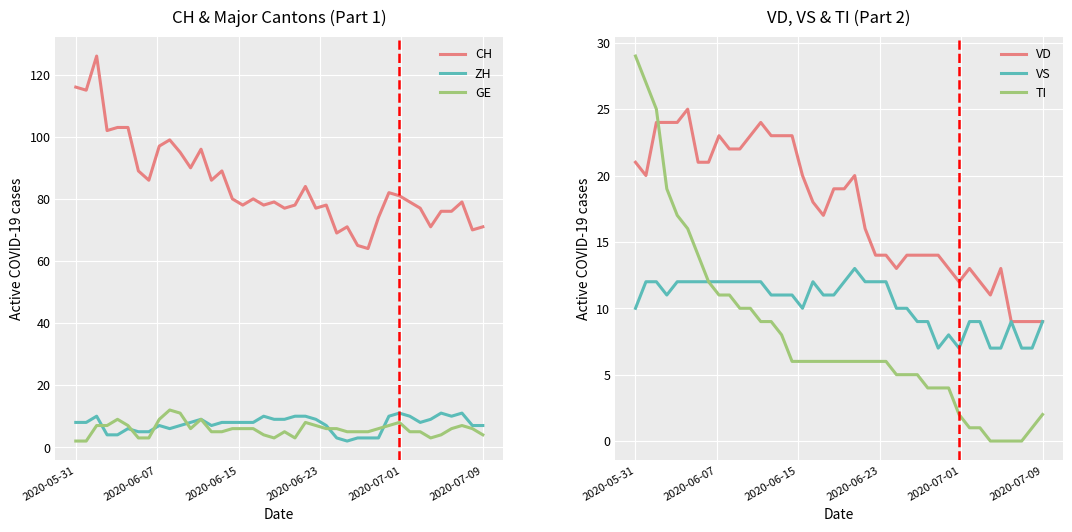

True or false: ZH and CH intersect in this chart.

False